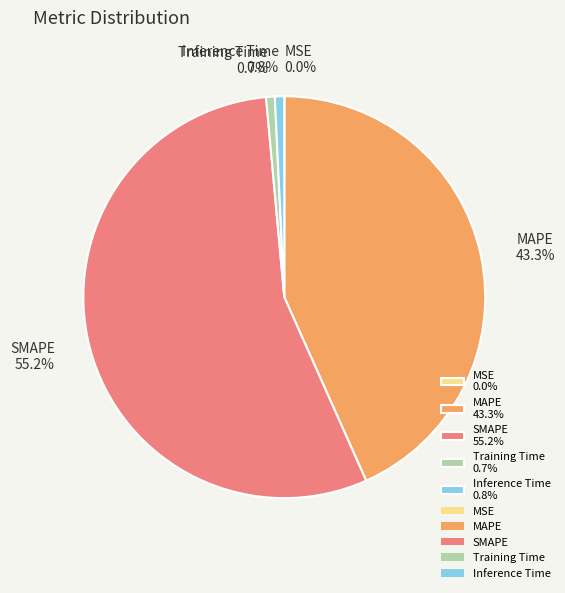

Does any single category account for the majority?

Yes